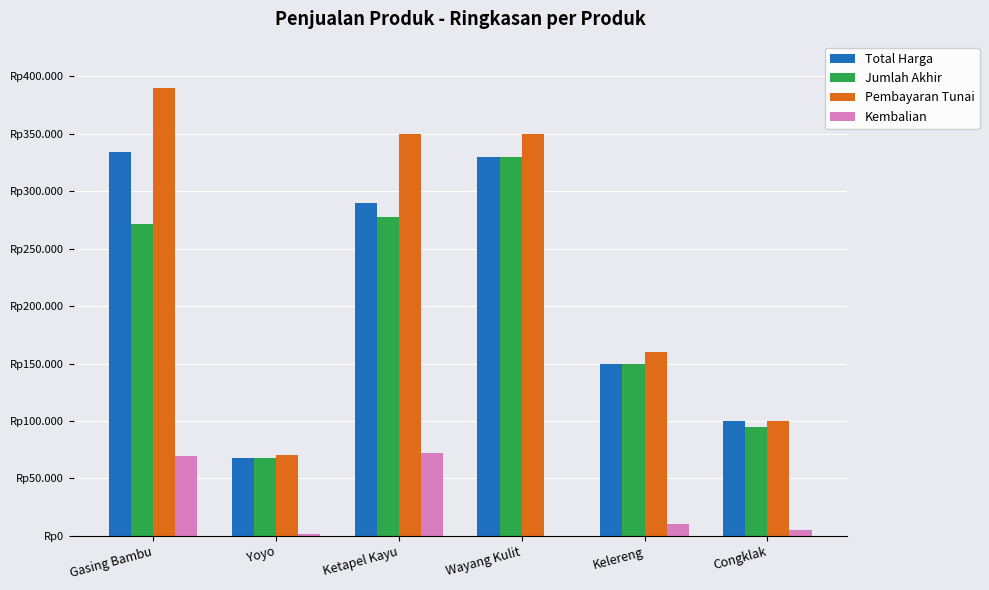

Which series has the largest range (max minus min)?

Pembayaran Tunai